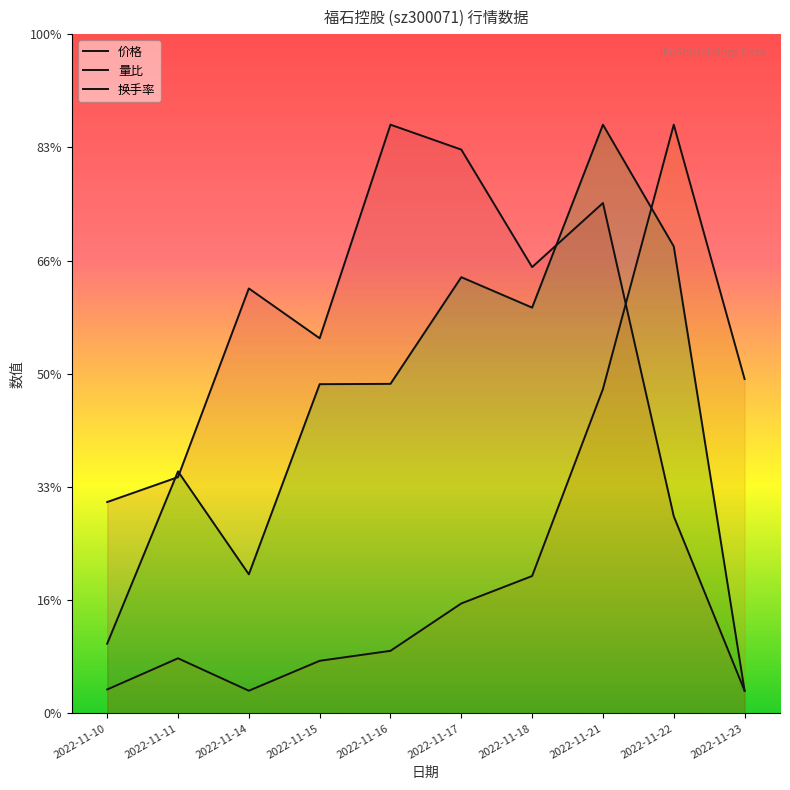

Reading left to right, extract all data points from this chart.

价格: 9.3	10.4	18.8	16.6	26.0	24.9	19.7	22.5	8.7	1.0
量比: 1.1	2.4	1.0	2.3	2.8	4.9	6.1	14.3	26.0	14.8
换手率: 3.1	10.7	6.1	14.5	14.6	19.3	17.9	26.0	20.6	1.0